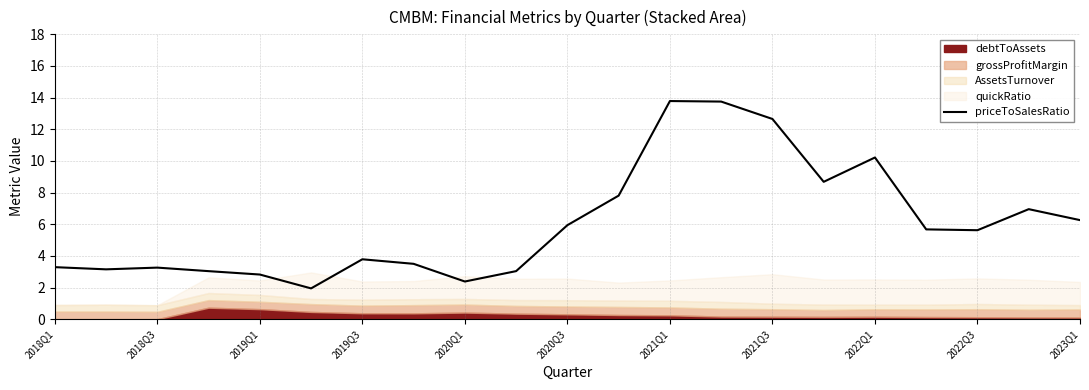

Where is the data nearest to the value 7?

19